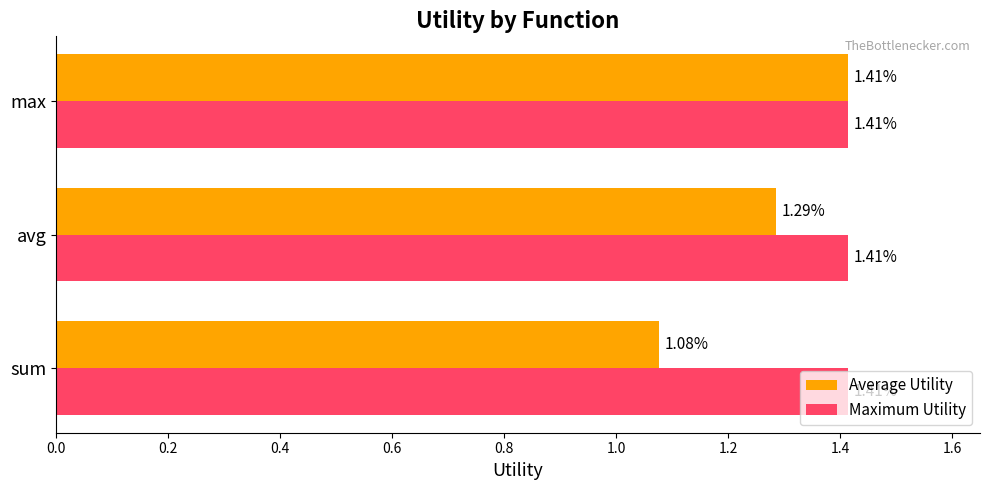

Rank the series at sum from lowest to highest value.

Average Utility, Maximum Utility